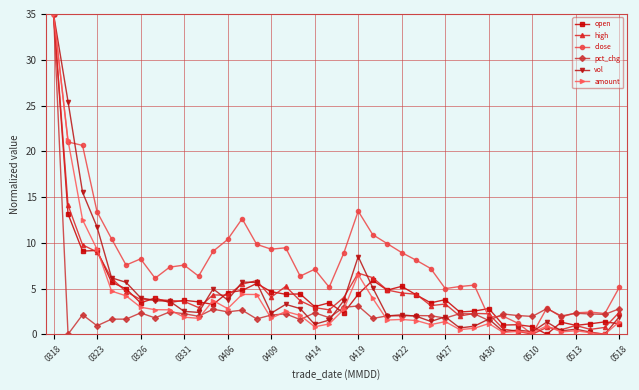

True or false: close has more than 1 interior local peaks.

True